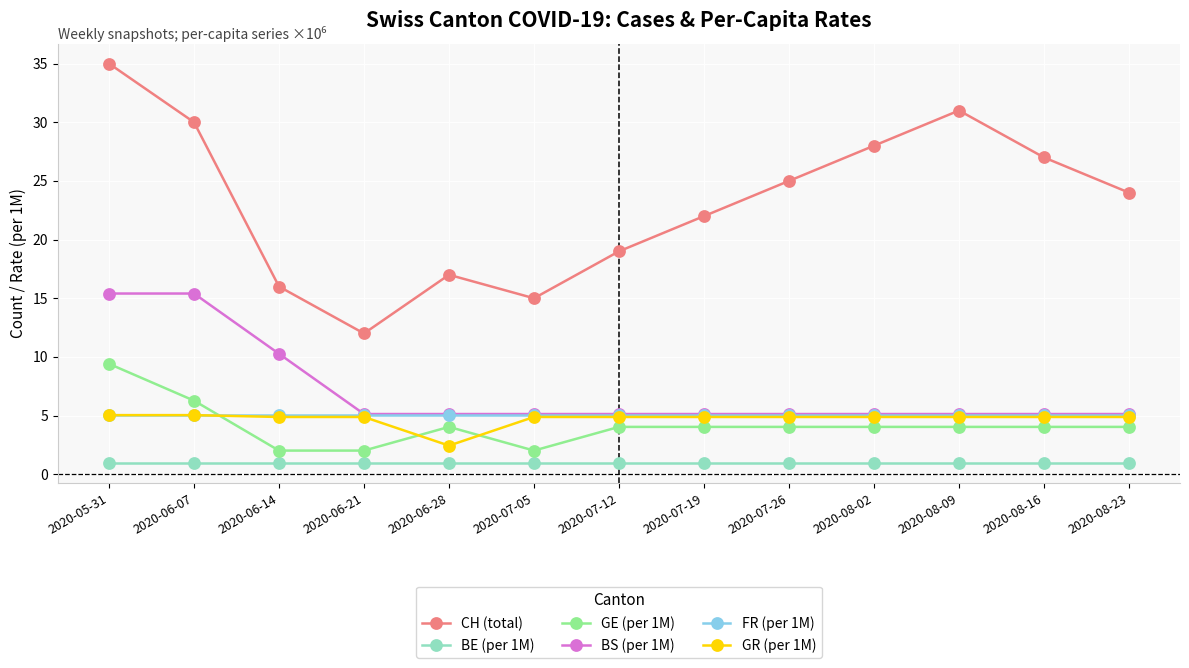

Where is GR (per 1M) nearest to the value 3?

2020-06-28